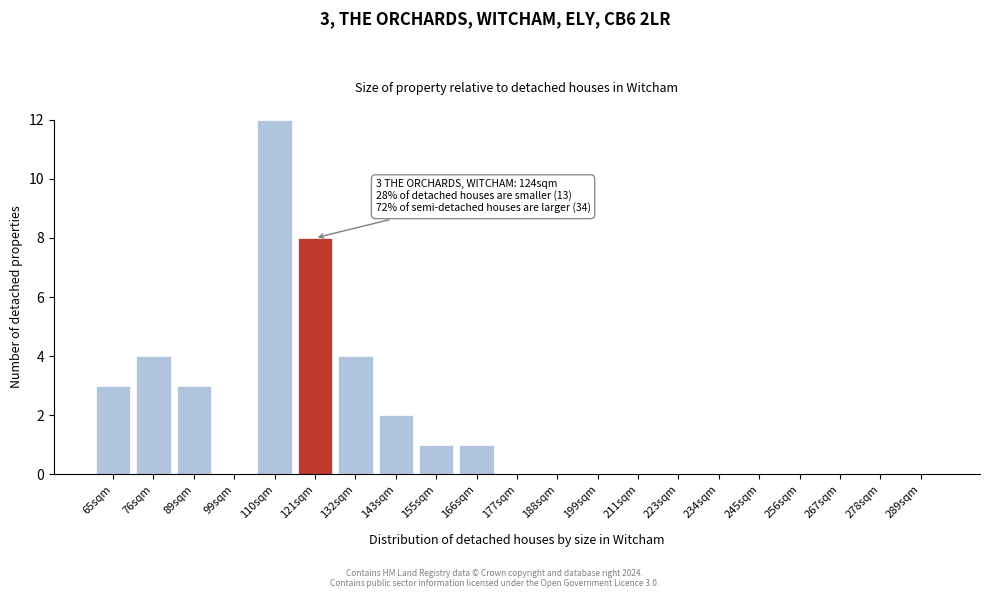

Reading left to right, what are all the values shown in this chart?

65sqm=3	76sqm=4	89sqm=3	99sqm=0	110sqm=12	121sqm=8	132sqm=4	143sqm=2	155sqm=1	166sqm=1	177sqm=0	188sqm=0	199sqm=0	211sqm=0	223sqm=0	234sqm=0	245sqm=0	256sqm=0	267sqm=0	278sqm=0	289sqm=0